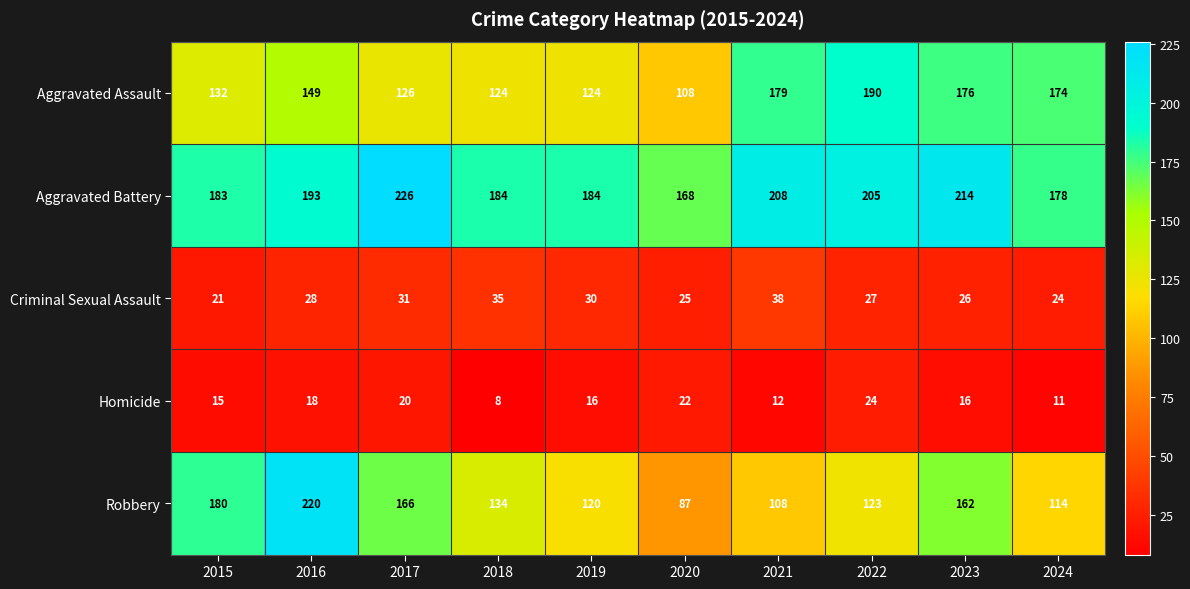

Is it true that Aggravated Assault equals 149 at 2016?

True